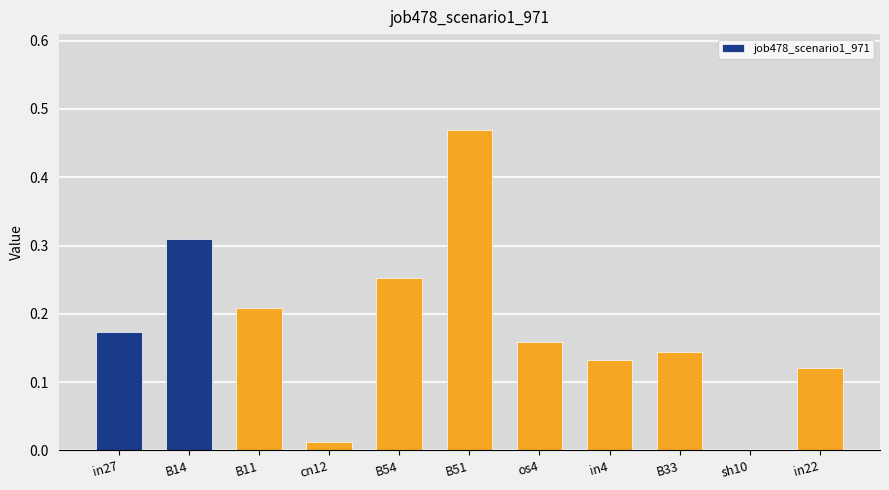

Which category has the highest value across all series?

B51